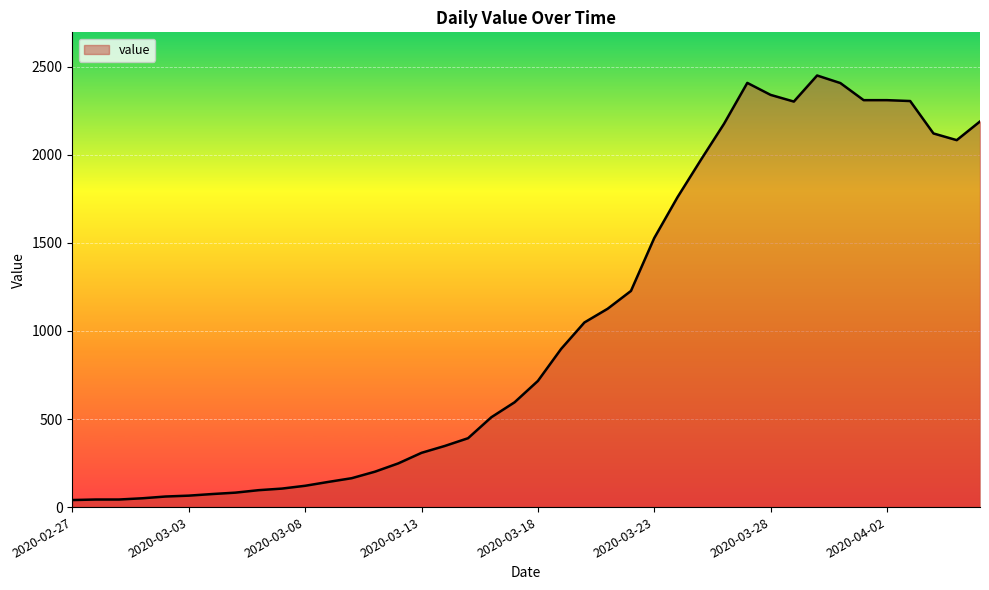

What is the maximum value shown in the chart?

2450